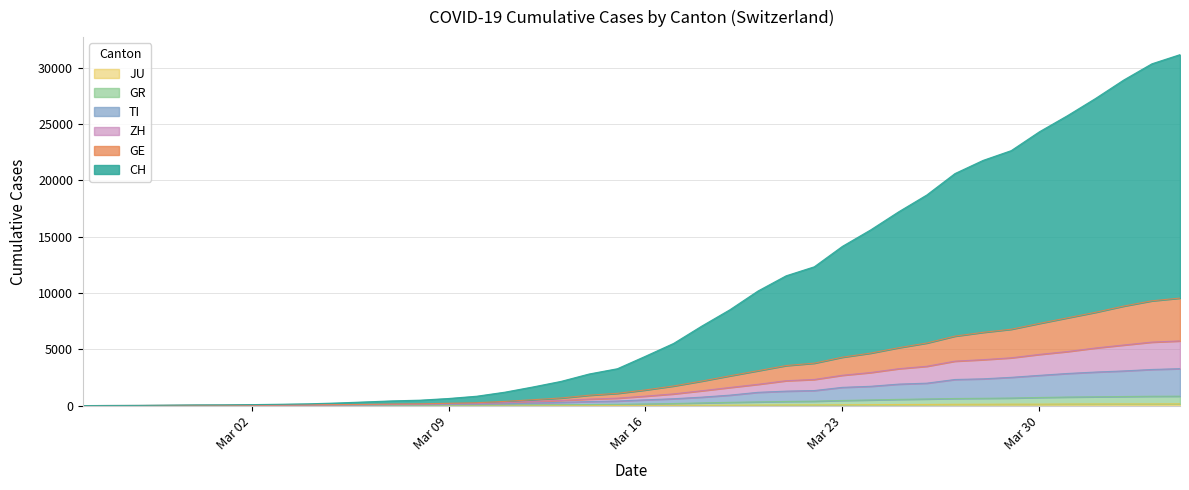

How many data points in JU are above 25?

19